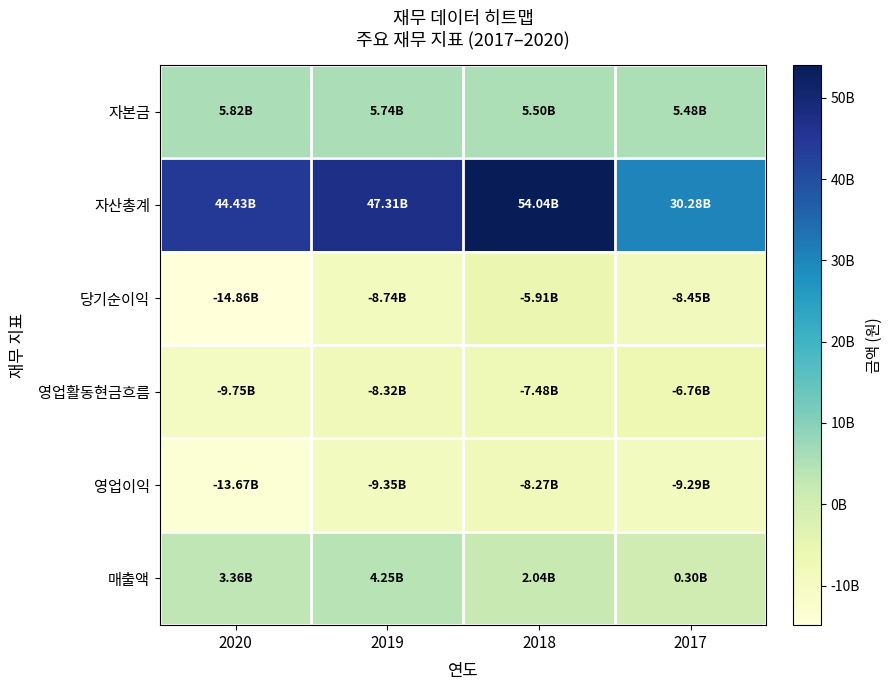

Which series has the largest total across all categories?

자산총계